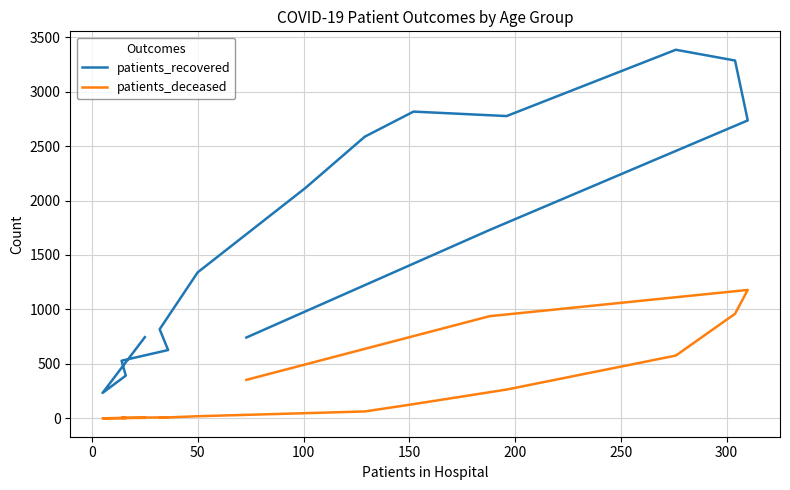

What is the average value of the patients_deceased series?

285